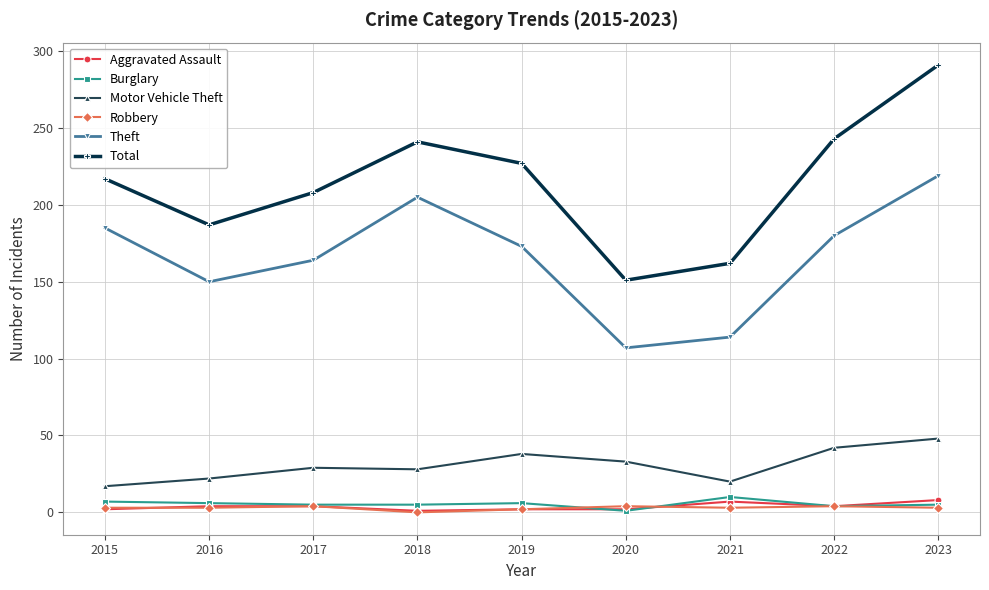

How many Burglary values are between 5 and 6?

5